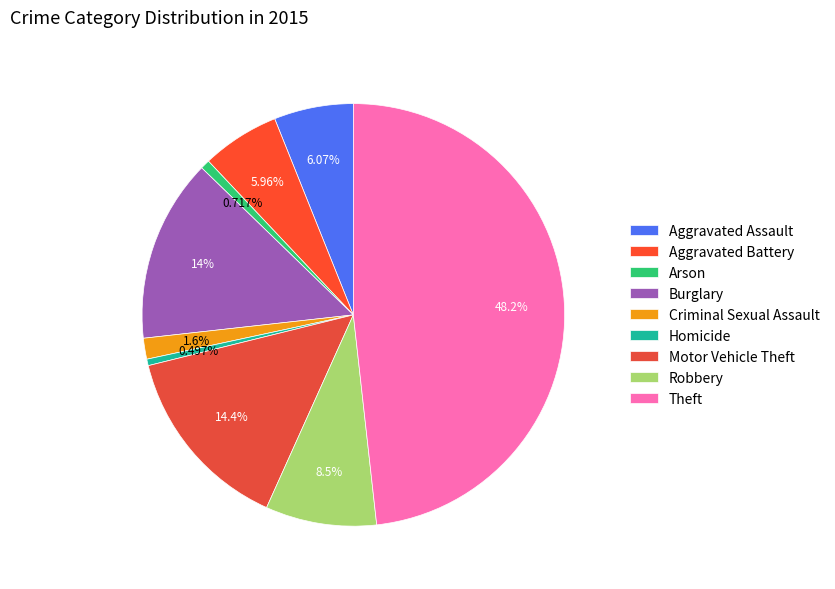

Is there any slice that represents more than half of the pie?

No